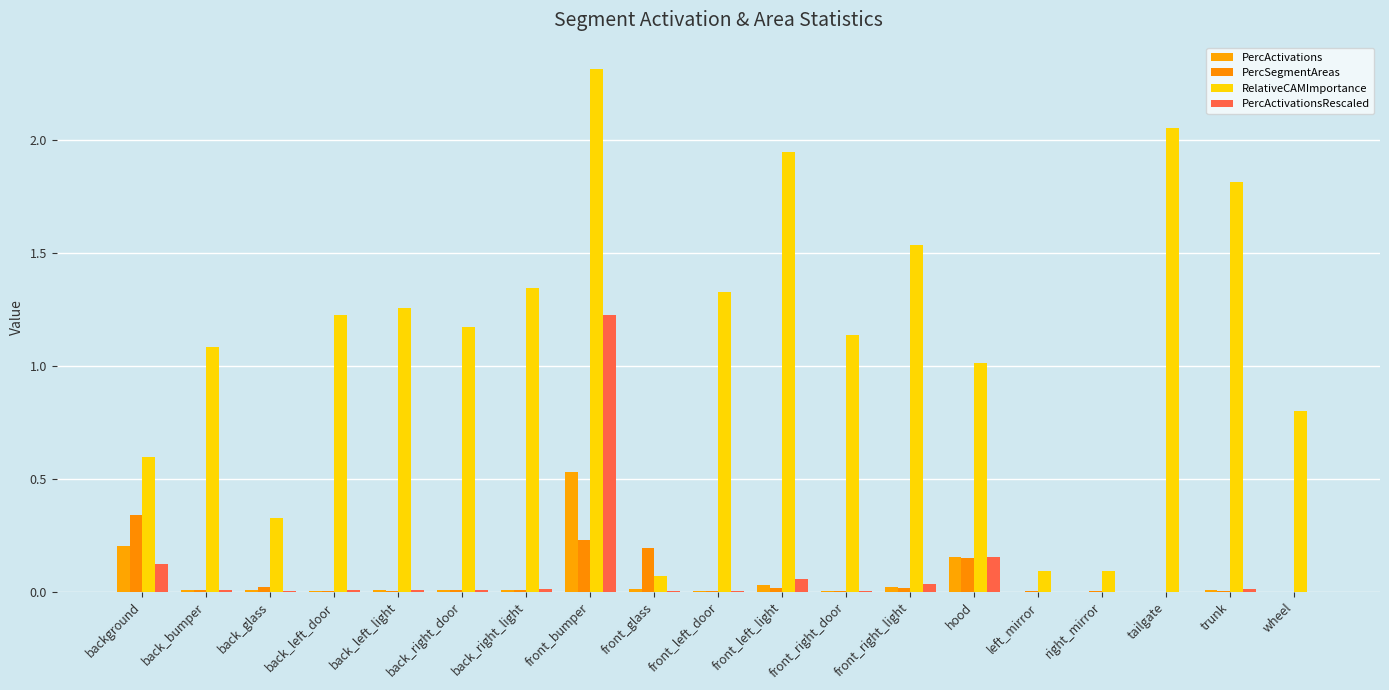

At which label does PercActivations reach its minimum?

wheel